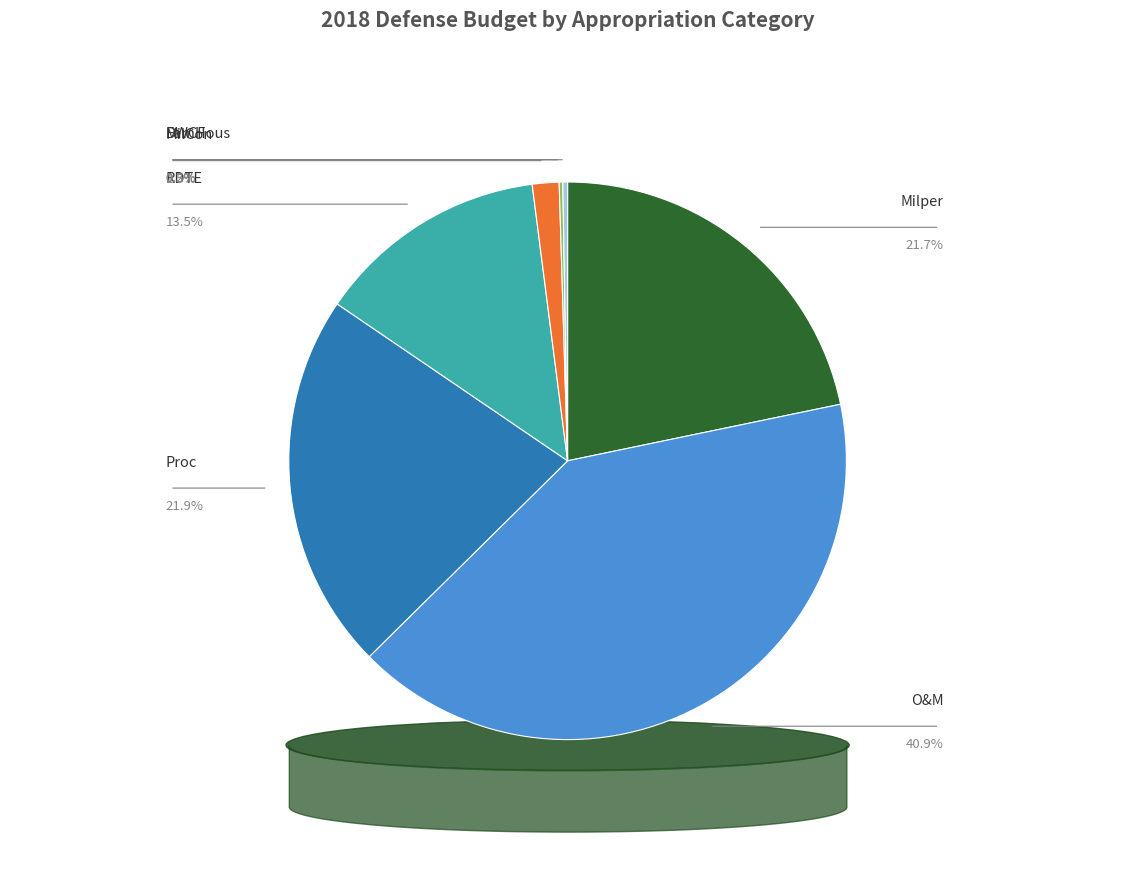

Rank the categories by value from highest to lowest.

O&M, Proc, Milper, RDTE, MilCon, DWCF, FamHous